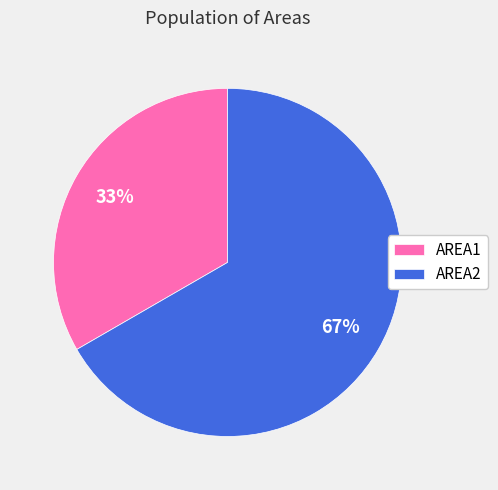

To the nearest percent, what is the combined percentage of AREA1 and AREA2?

100%